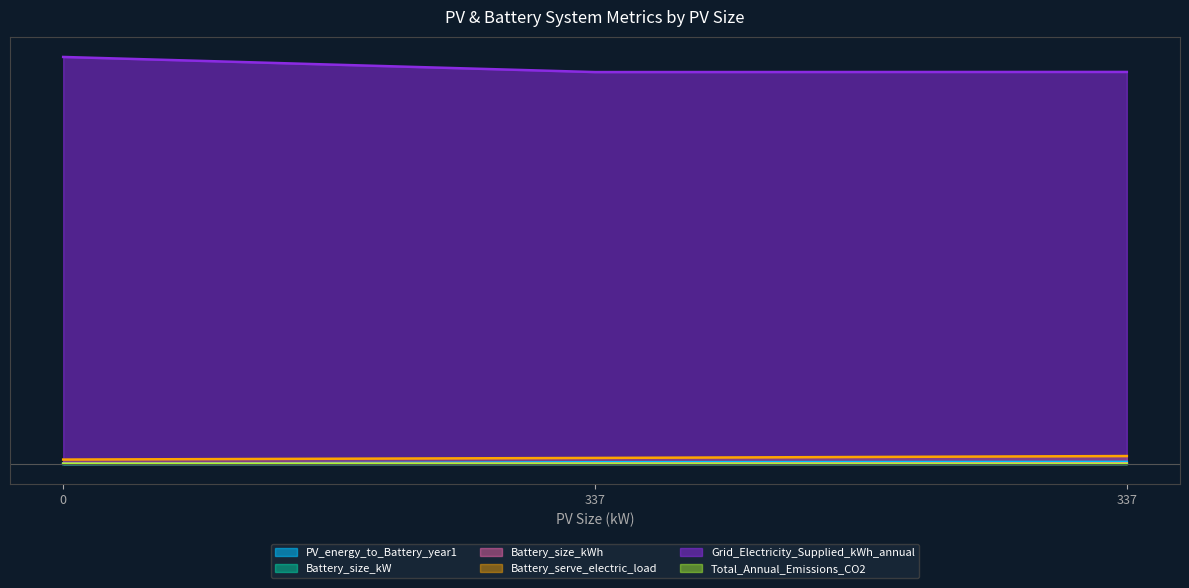

Does the chart have visible grid lines?

Yes